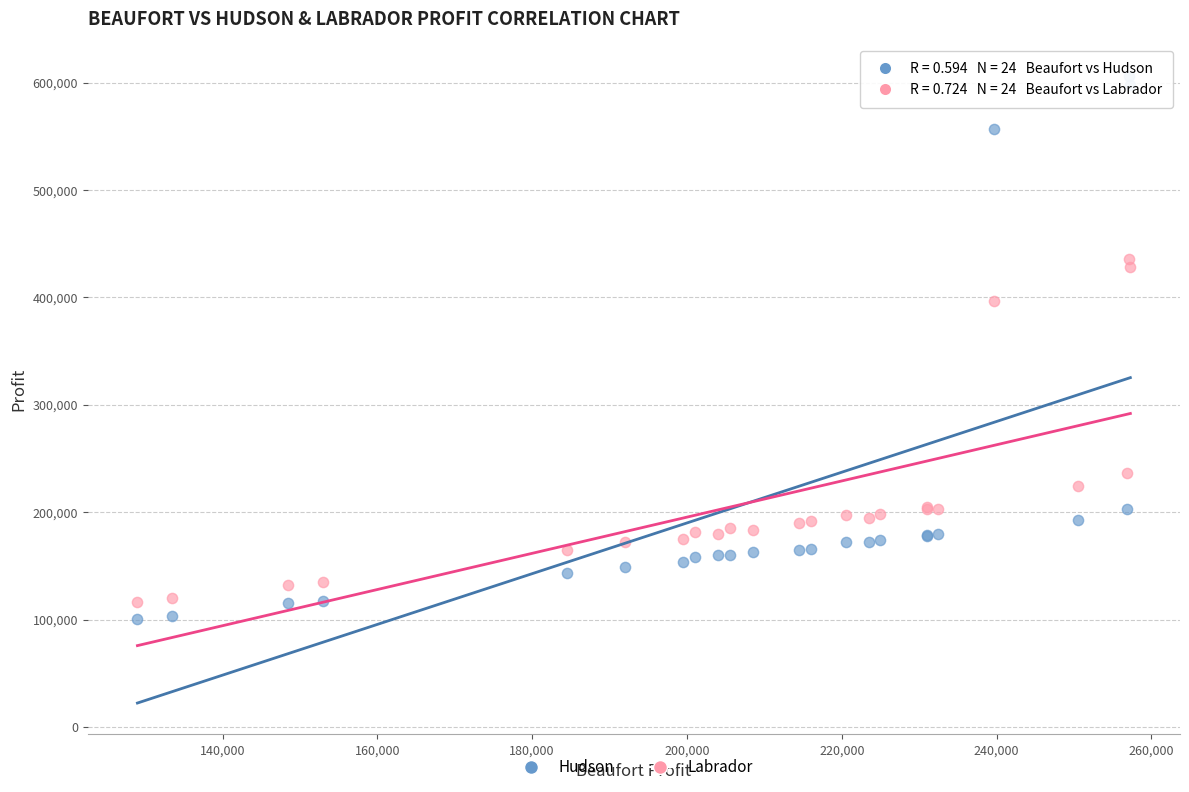

Across all series, what Y value is closest to 353574?

396845.0